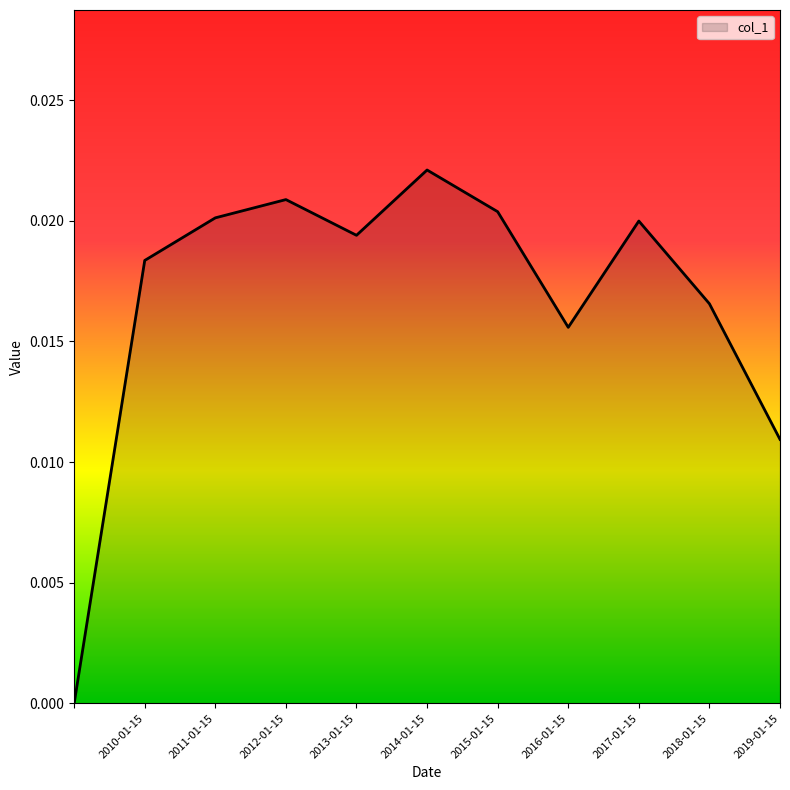

Rank the categories by value from highest to lowest.

2014-01-15, 2012-01-15, 2015-01-15, 2011-01-15, 2017-01-15, 2013-01-15, 2010-01-15, 2018-01-15, 2016-01-15, 2019-01-15, 